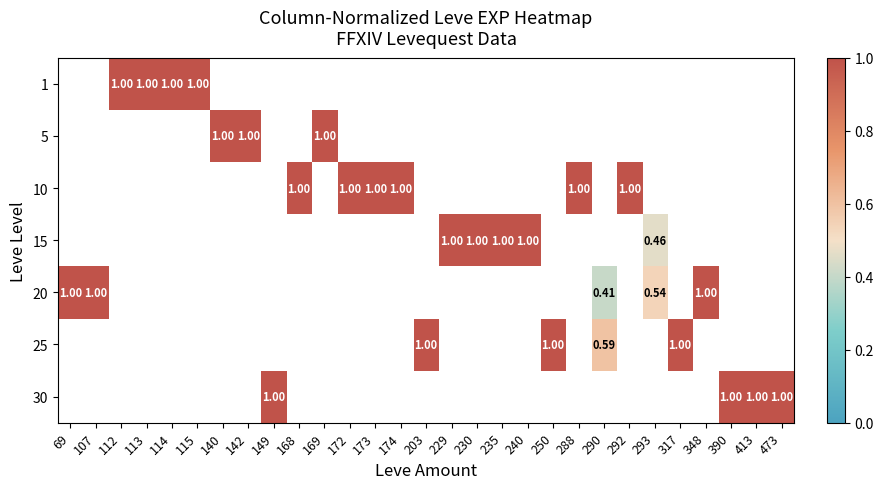

Rank the series by their maximum value, from lowest to highest.

1, 5, 10, 15, 20, 25, 30